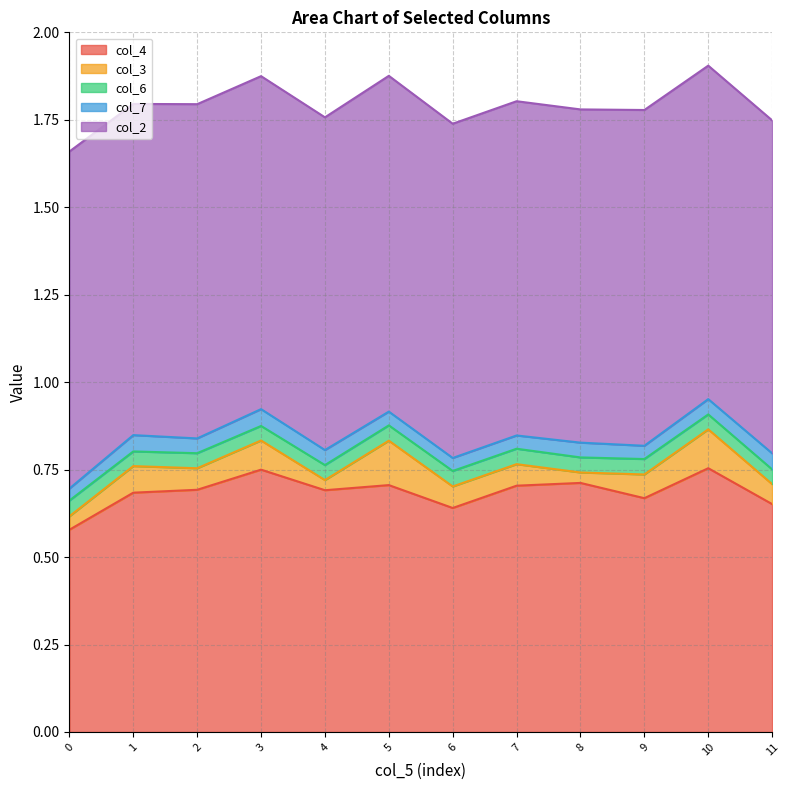

What is the difference between the maximum and second lowest values in the col_4 series?

0.1